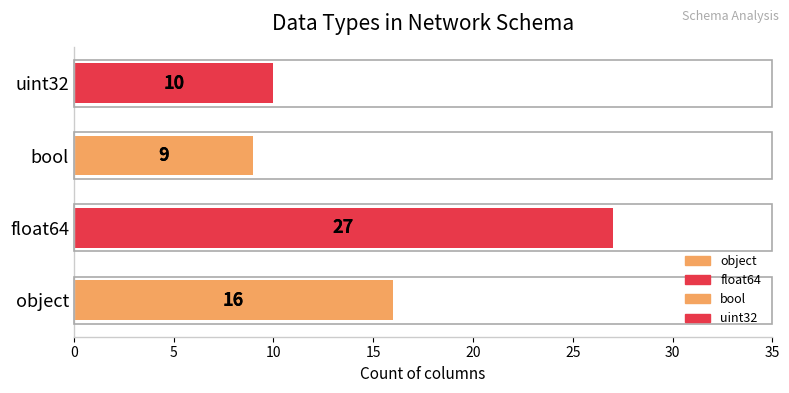

Where does the data first go above 16?

float64